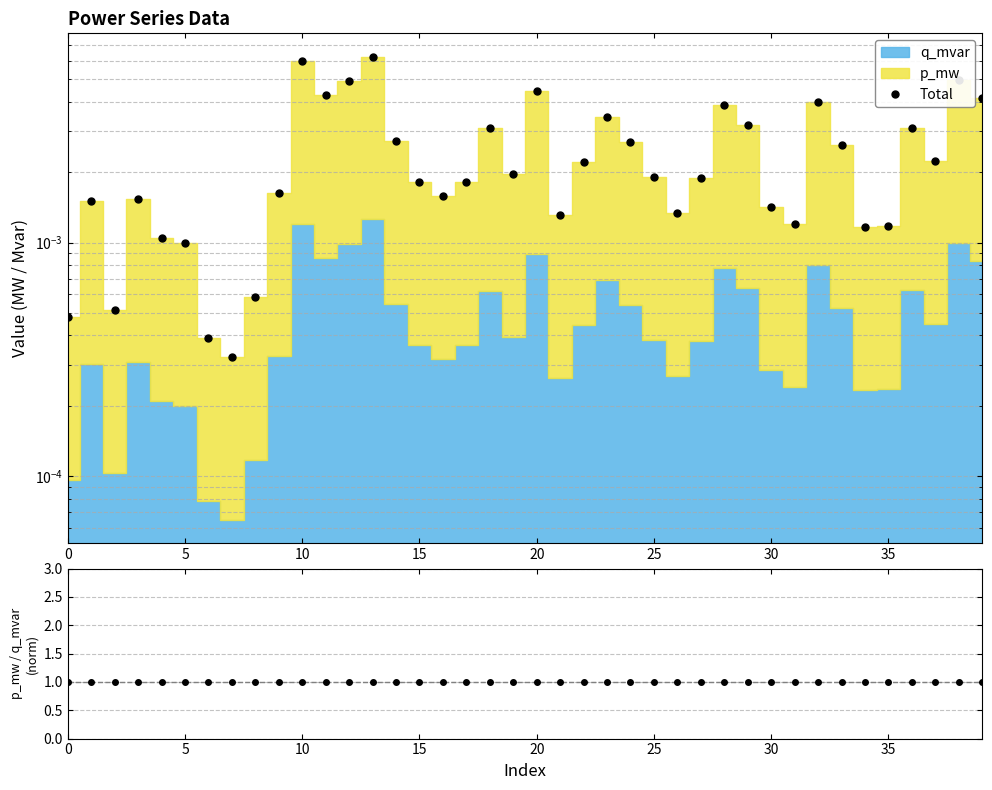

What is the minimum value for p_mw/q_mvar (norm)?

1.0